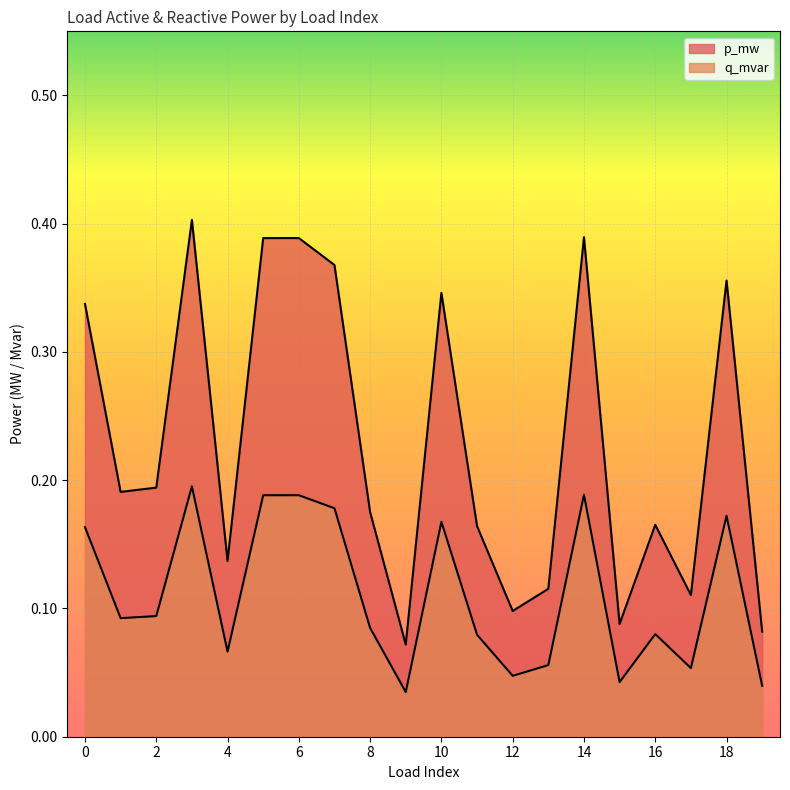

What is the average value of the q_mvar series?

0.1